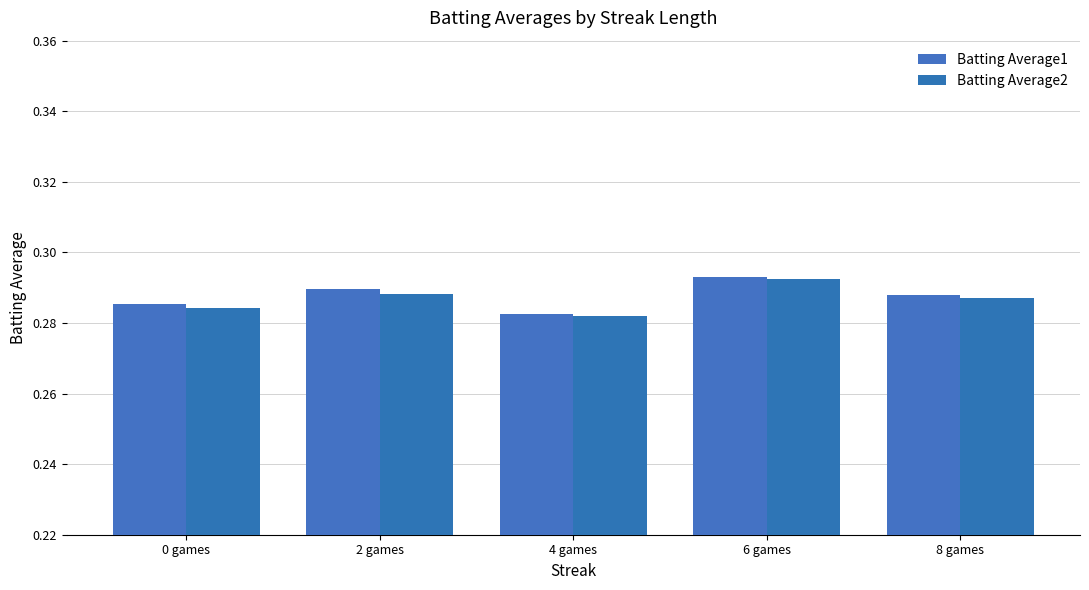

Reading right to left, transcribe all the data shown in this chart.

Batting Average1: 0.3	0.3	0.3	0.3	0.3
Batting Average2: 0.3	0.3	0.3	0.3	0.3